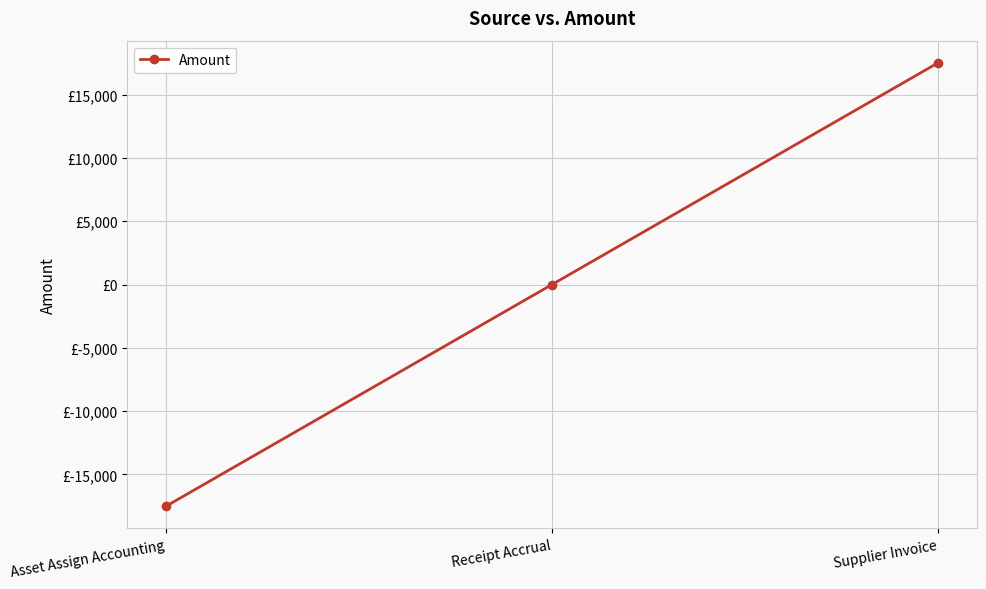

The value at Receipt Accrual is -14135. True or false?

False